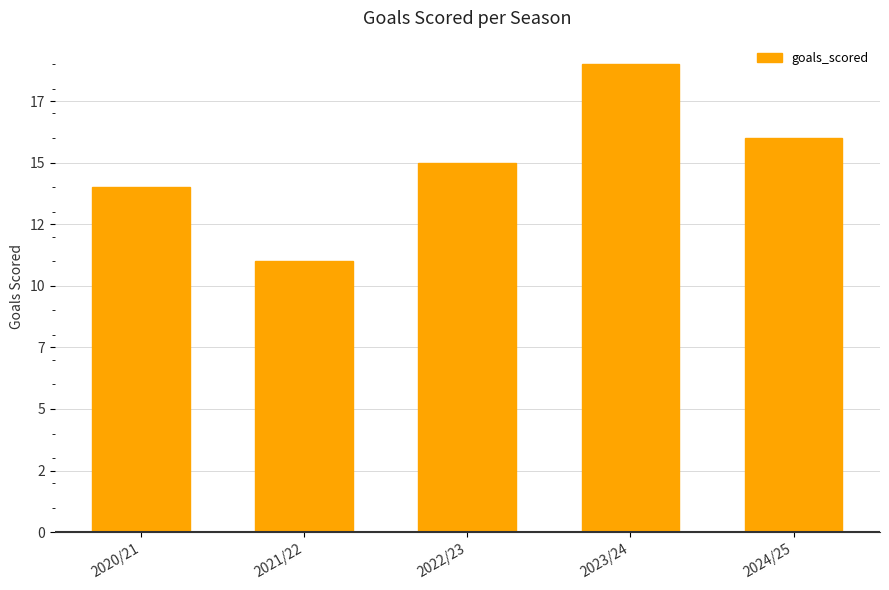

Read the value at 2023/24.

19